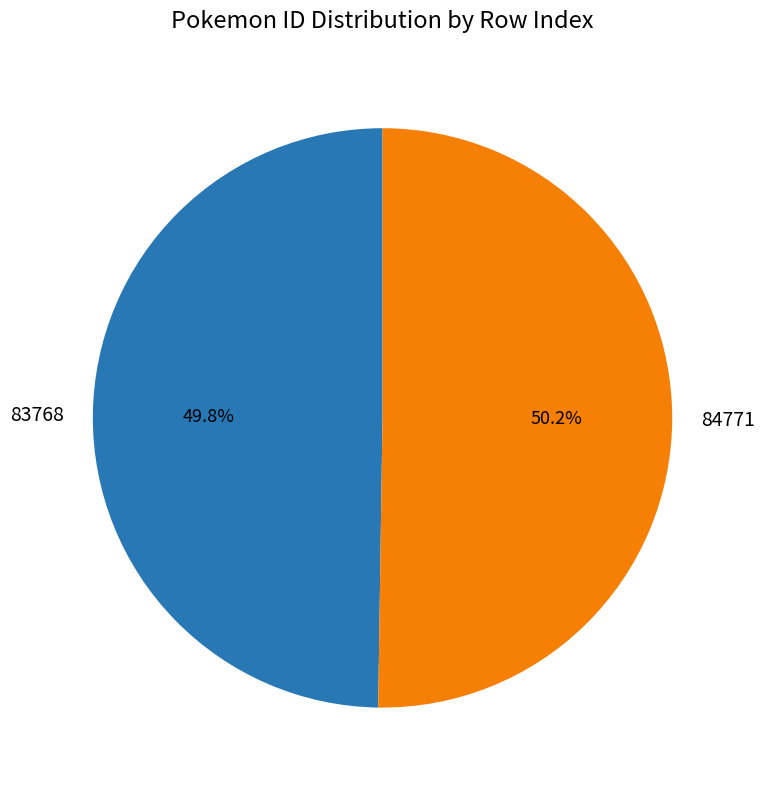

Approximately how many times larger is the value at 84771 compared to 83768?

1.0